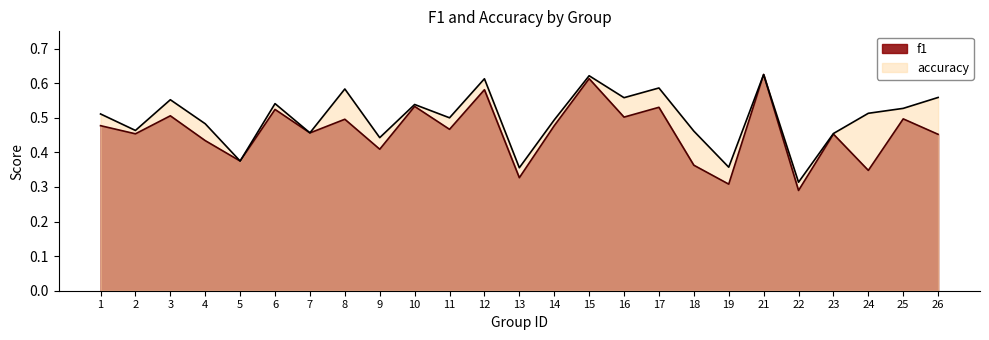

At which category is the sum across all series the highest?

21